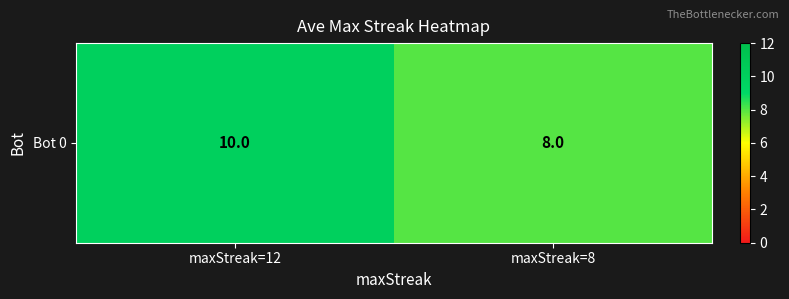

What is the smallest value displayed?

8